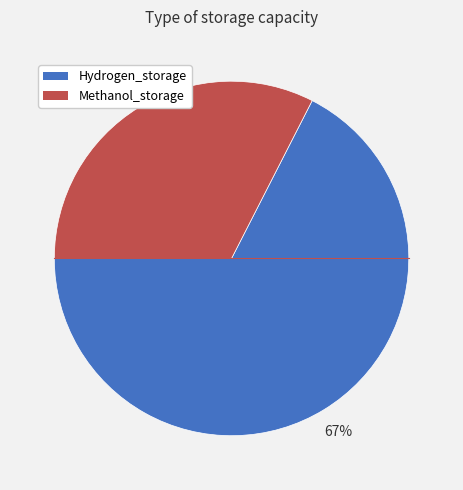

Is there any slice that represents more than half of the pie?

Yes